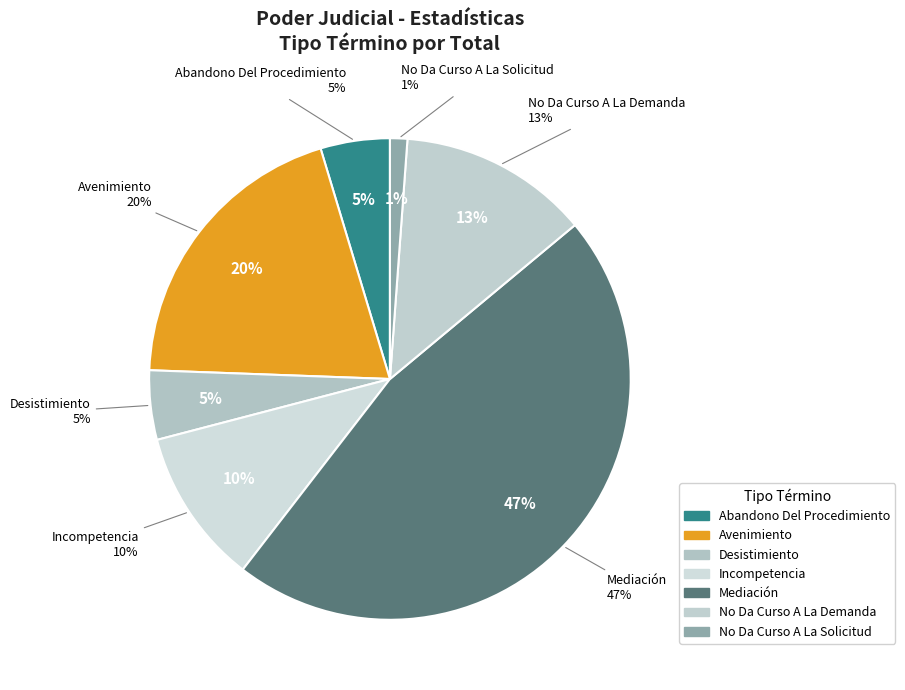

To the nearest percent, what portion does Desistimiento represent?

5%